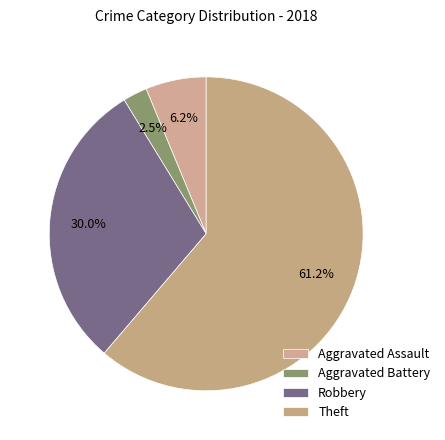

How many slices are in this pie chart?

4